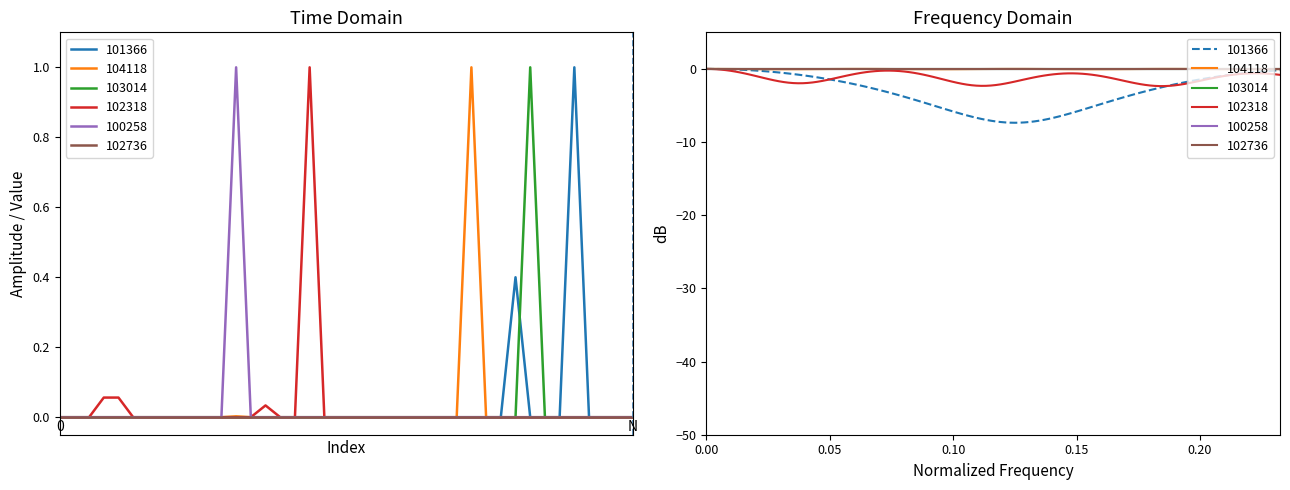

The value of 100258 at 2024-02-26 is 1.7. True or false?

False